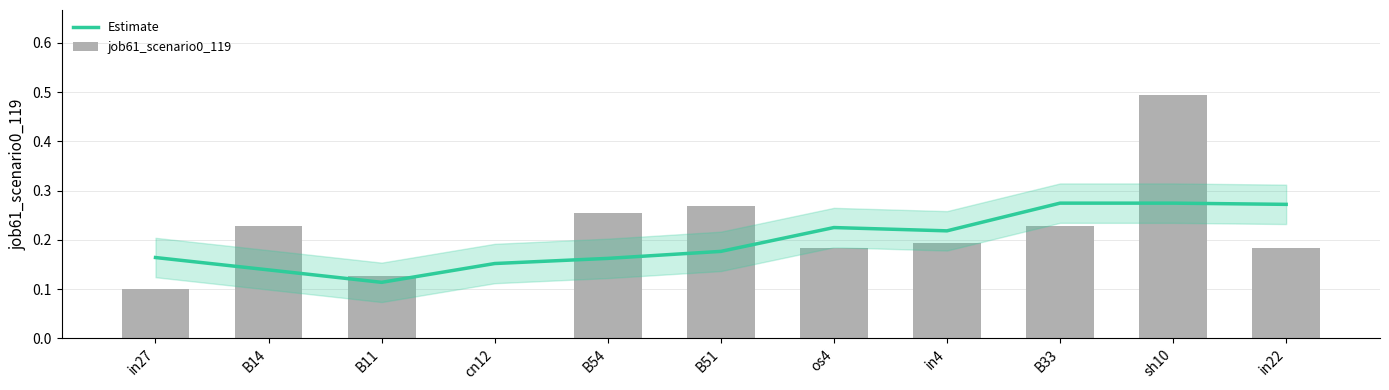

True or false: Estimate has a value of 0.1 at B14.

True